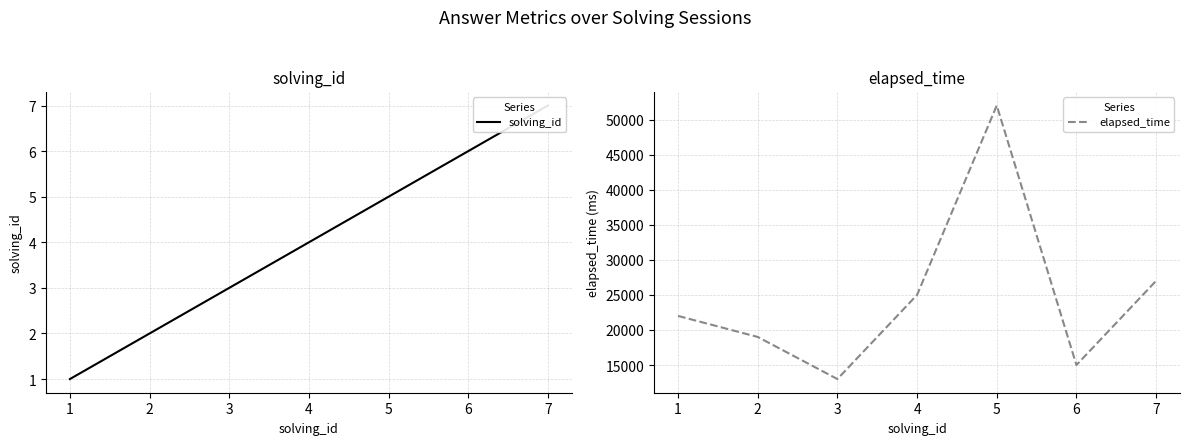

Where is the first local maximum for elapsed_time?

5